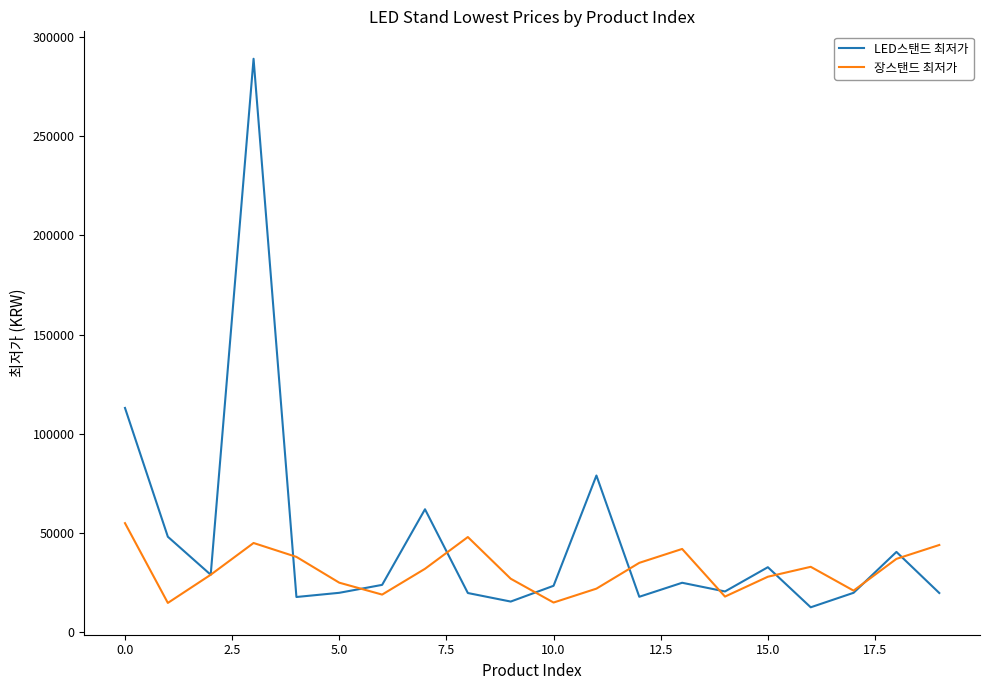

What is the highest value of the 장스탠드 최저가 series?

55000